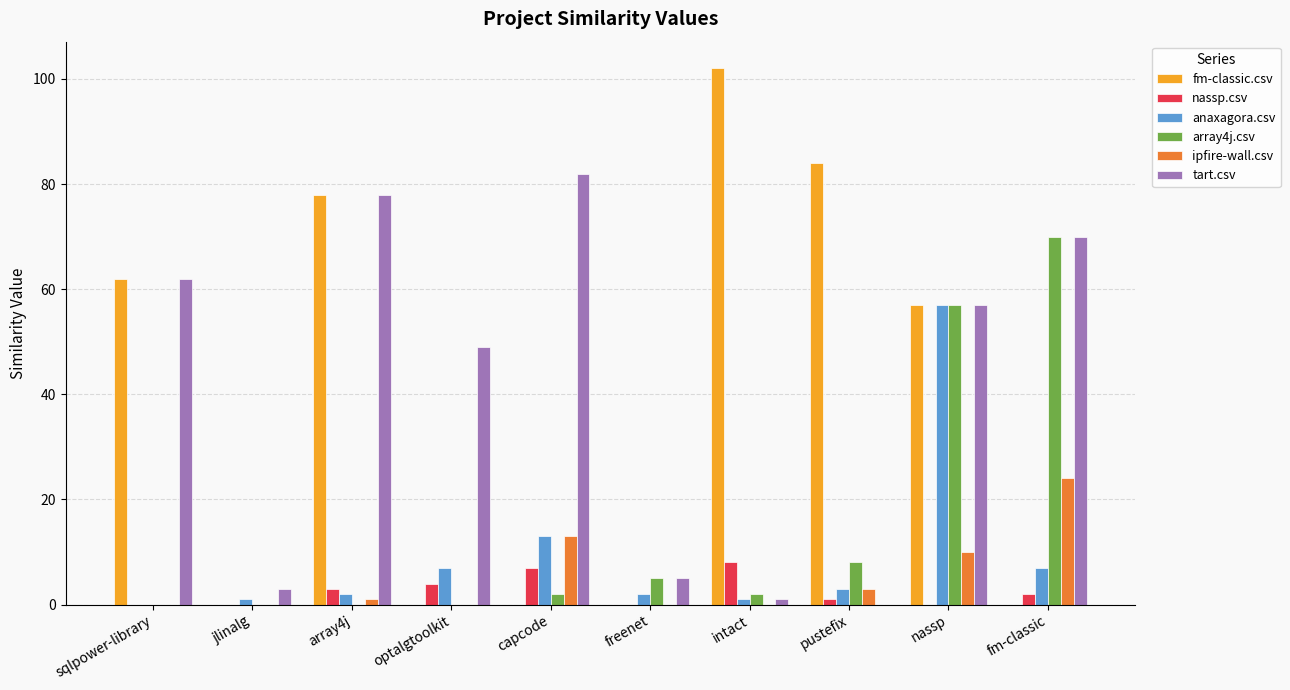

Which category has the highest value in the fm-classic.csv series?

intact